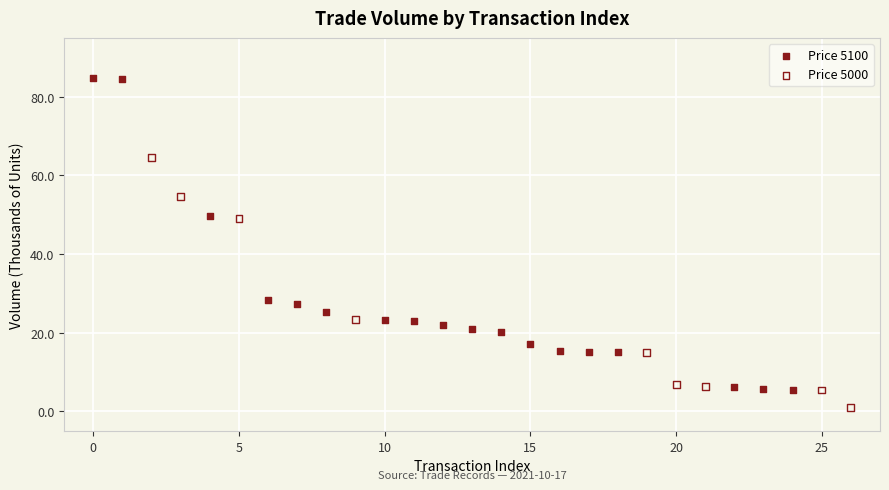

Which series contains the lowest Y value?

Price 5000